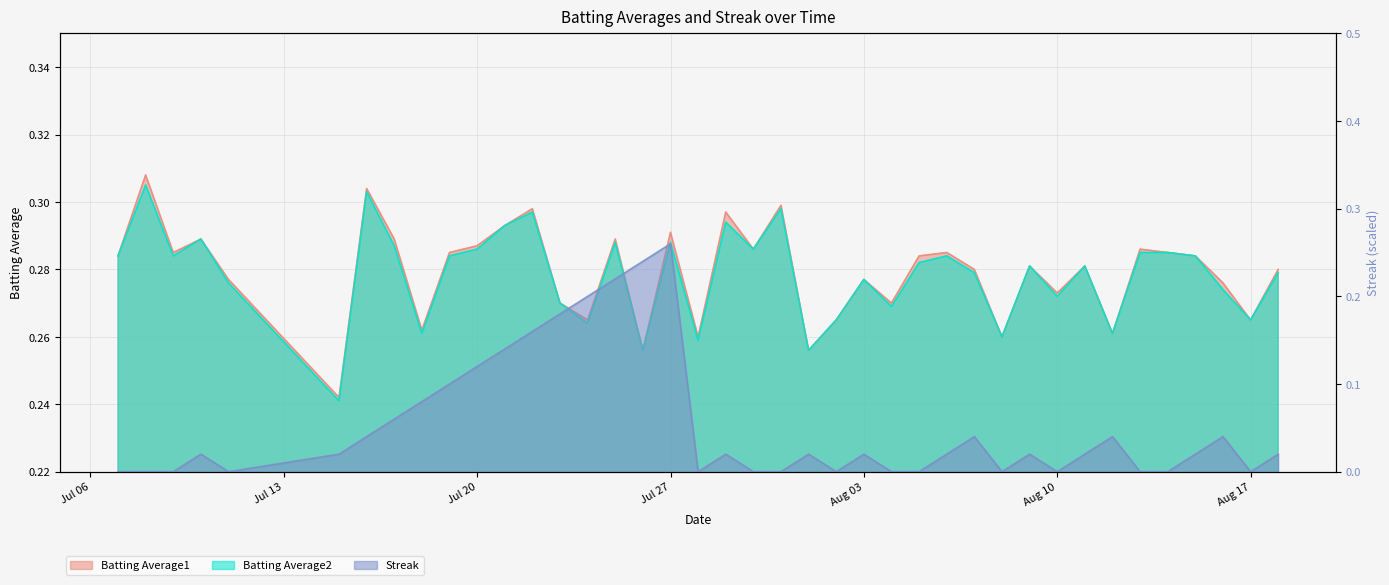

True or false: Streak and Batting Average1 cross at least once.

False